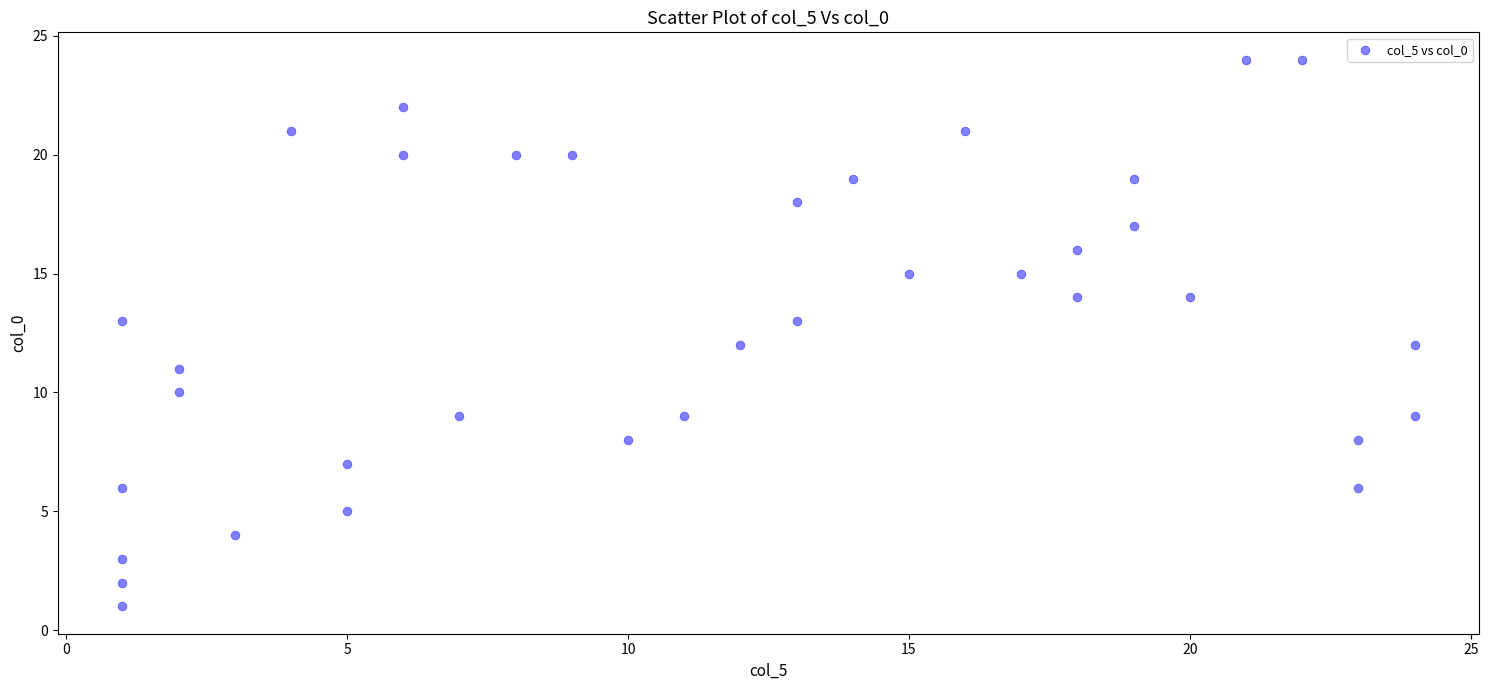

What is the range of X values (max minus min)?

23